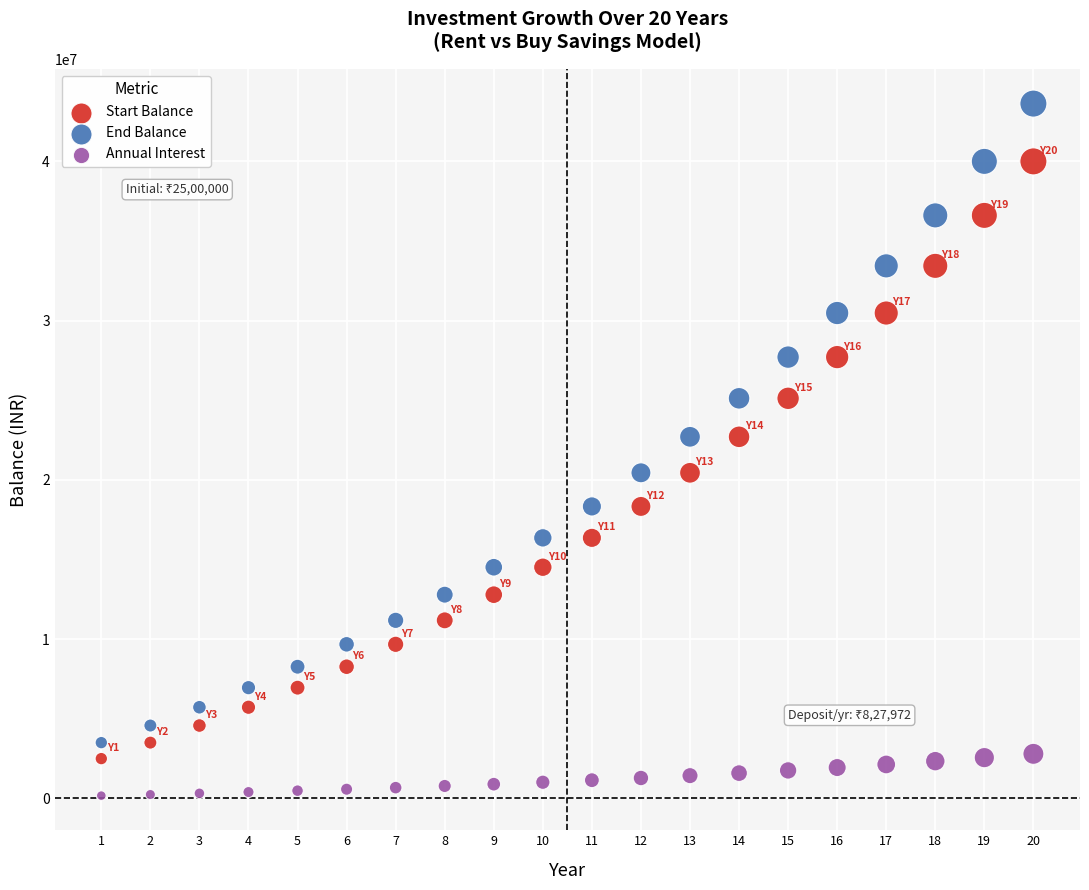

Which series contains the lowest Y value?

Annual Interest